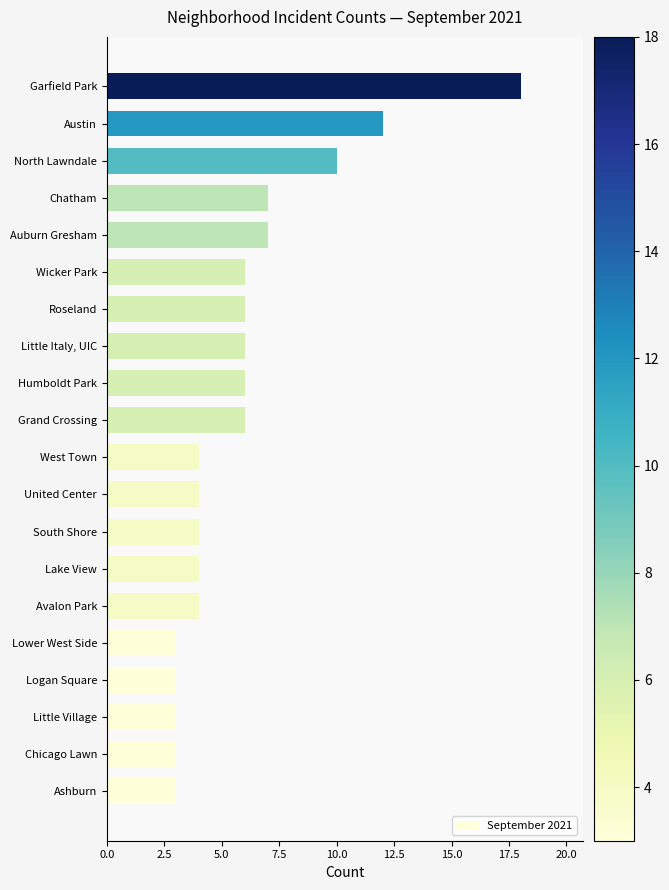

Which has a higher value, Garfield Park or South Shore?

Garfield Park